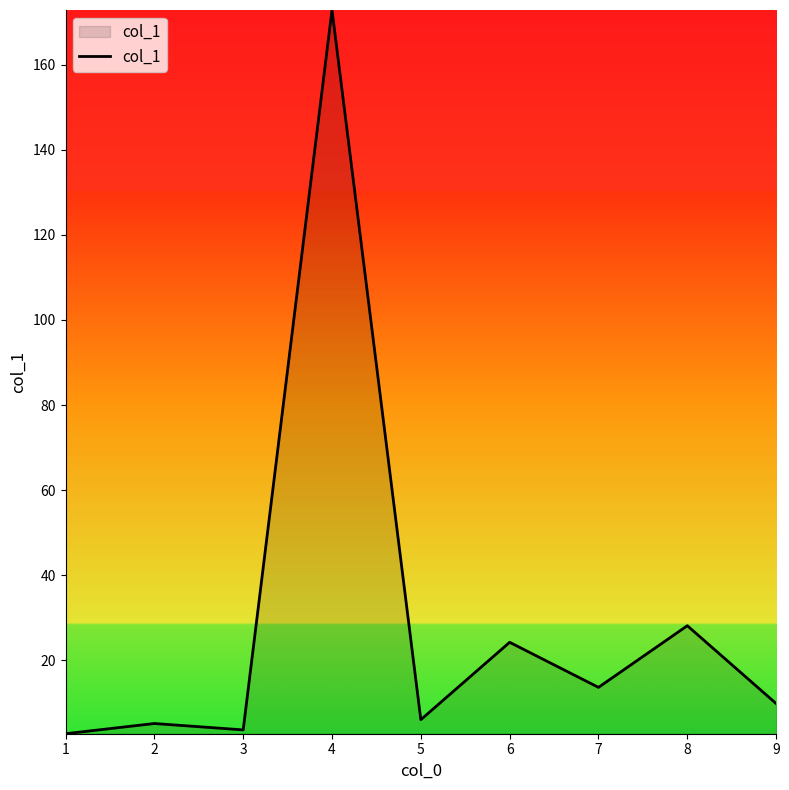

What is the greatest value displayed?

172.9